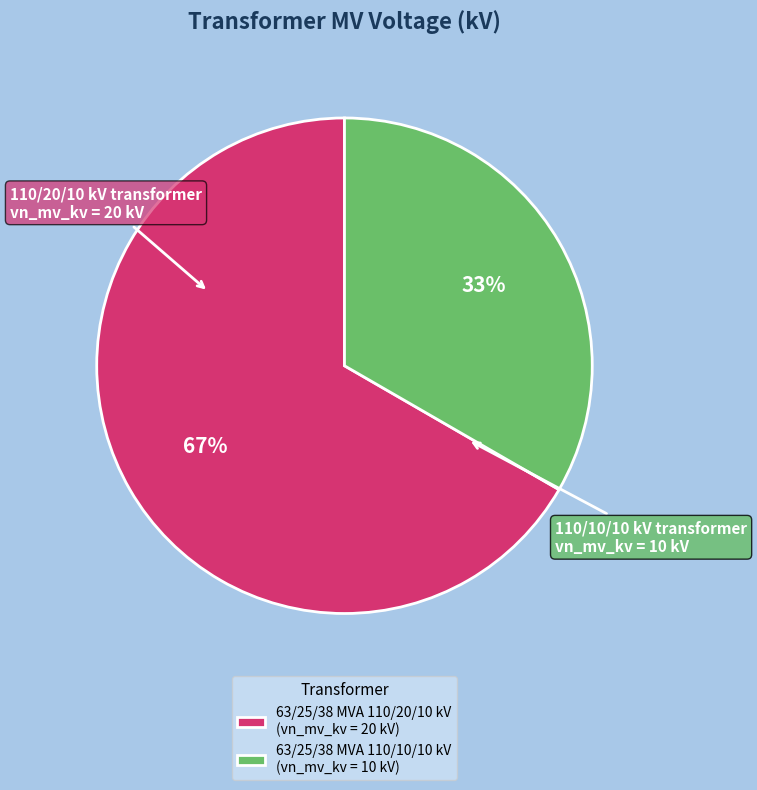

To the nearest percent, what percentage of the pie is 63/25/38 MVA 110/20/10 kV?

67%